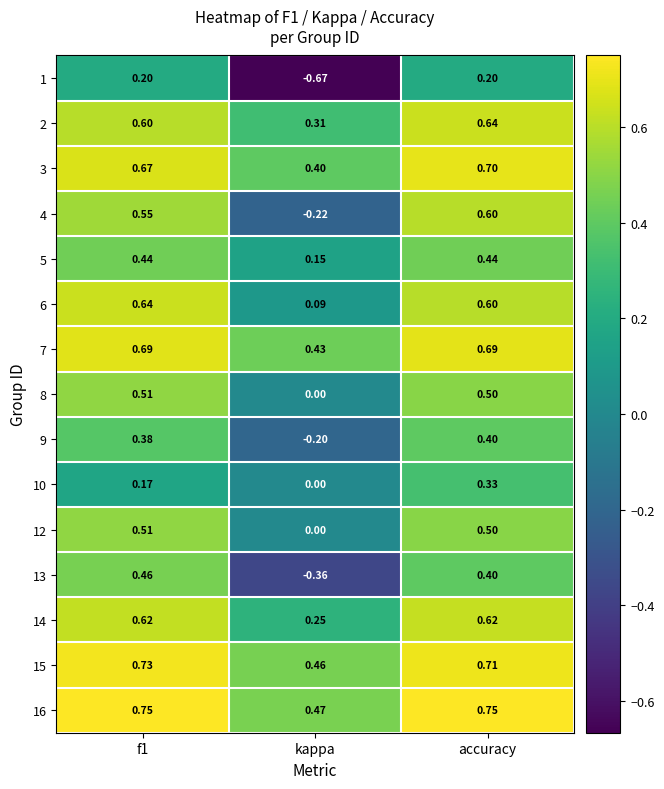

Which label corresponds to the smallest value in the chart?

kappa